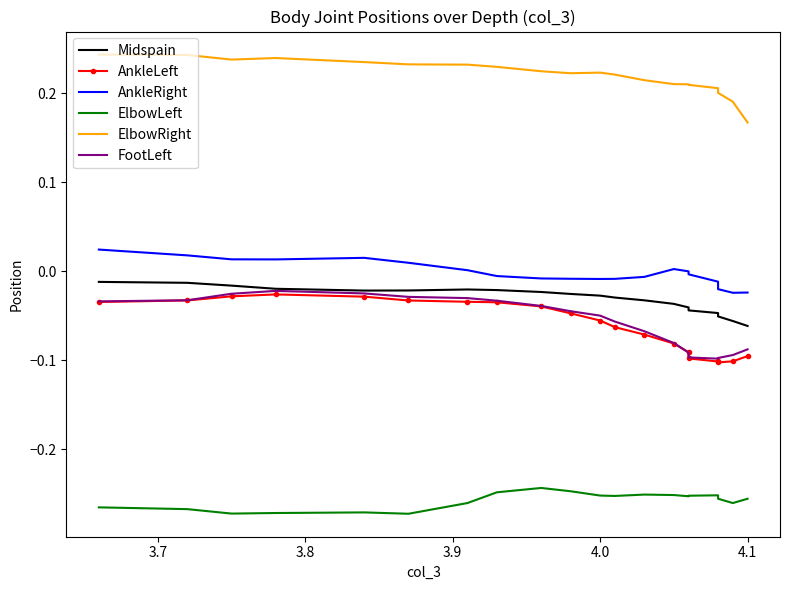

What is the difference between the second highest and minimum values in the ElbowRight series?

0.1